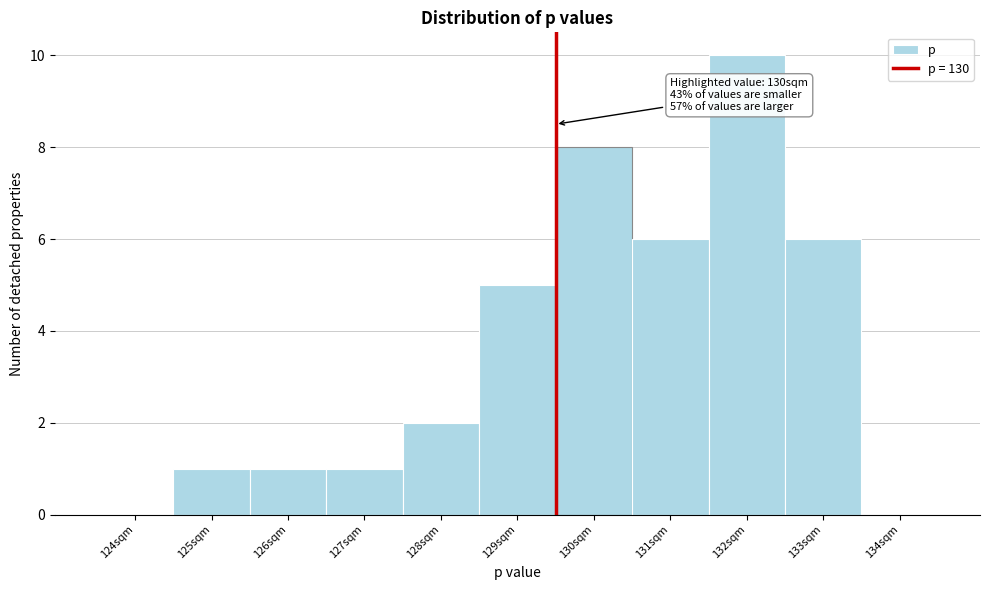

Reading left to right, extract all data points from this chart.

124sqm=0	125sqm=1	126sqm=1	127sqm=1	128sqm=2	129sqm=5	130sqm=8	131sqm=6	132sqm=10	133sqm=6	134sqm=0